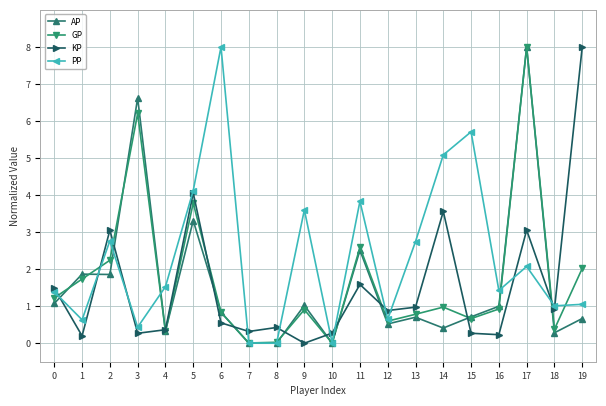

Is the value of AP at 9 greater than the value of GP at 16?

Yes